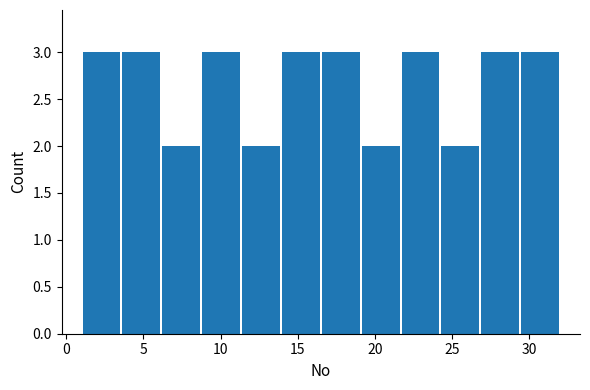

Reading left to right, transcribe this chart: for each bar, give the range it covers on the x-axis and its height. Neither the bar edges nor the heights are printed on the chart, so give them approximately, as read against the axes.

1.0 to 3.5: 3
3.5 to 6.0: 3
6.0 to 9.0: 2
9.0 to 11.5: 3
11.5 to 14.0: 2
14.0 to 16.5: 3
16.5 to 19.0: 3
19.0 to 21.5: 2
21.5 to 24.5: 3
24.5 to 27.0: 2
27.0 to 29.5: 3
29.5 to 32.0: 3